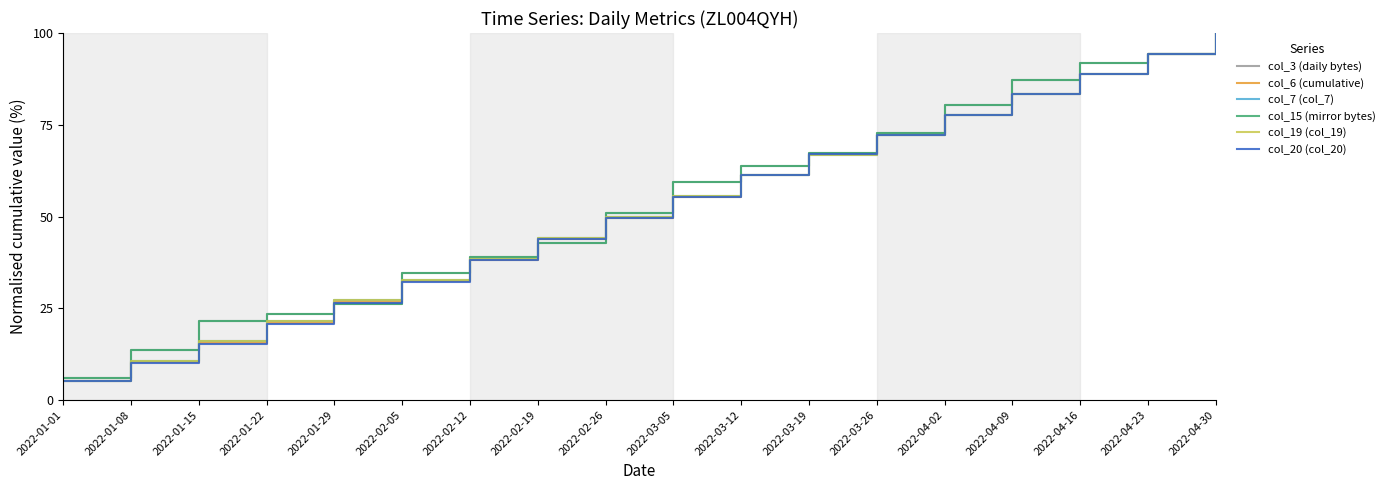

Does the chart display data point markers on the line(s)?

No